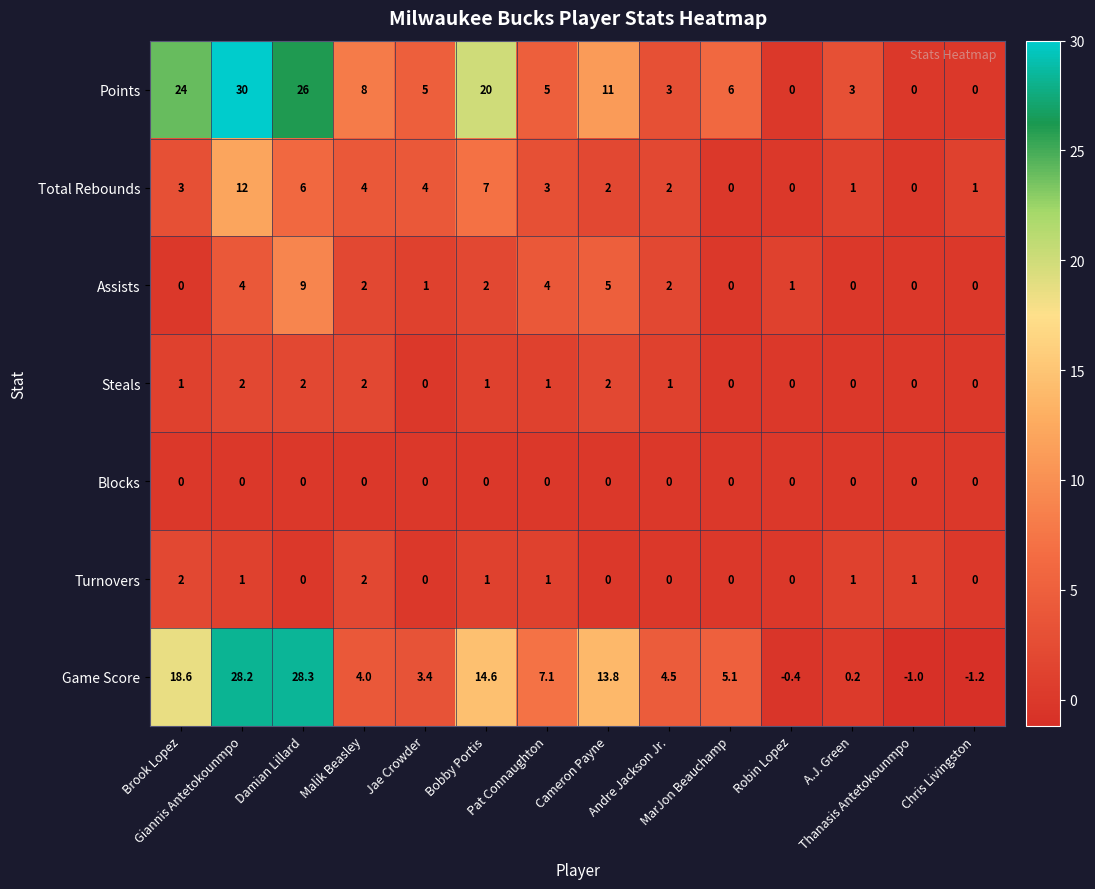

What is the sum of all Assists values?

30.0